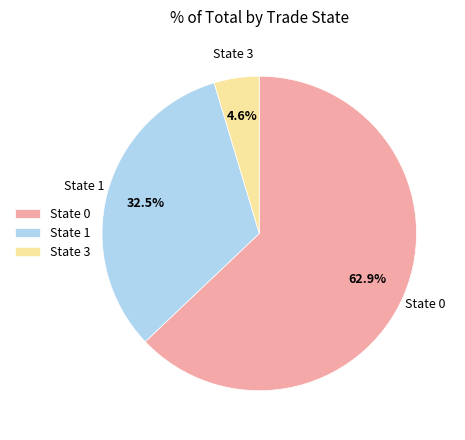

Which category has the smallest portion of the pie?

State 3